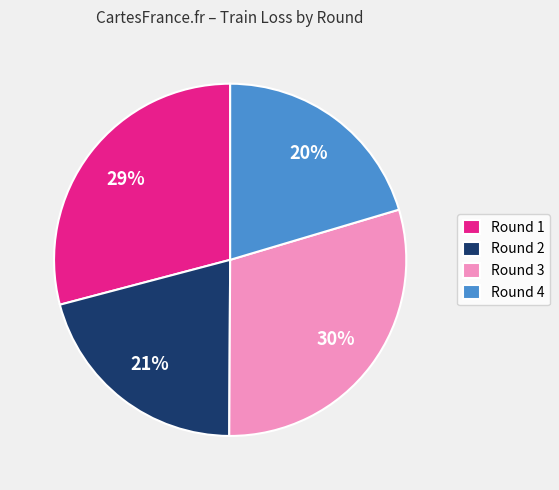

Is it true that Round 3 is 30% of the pie?

True